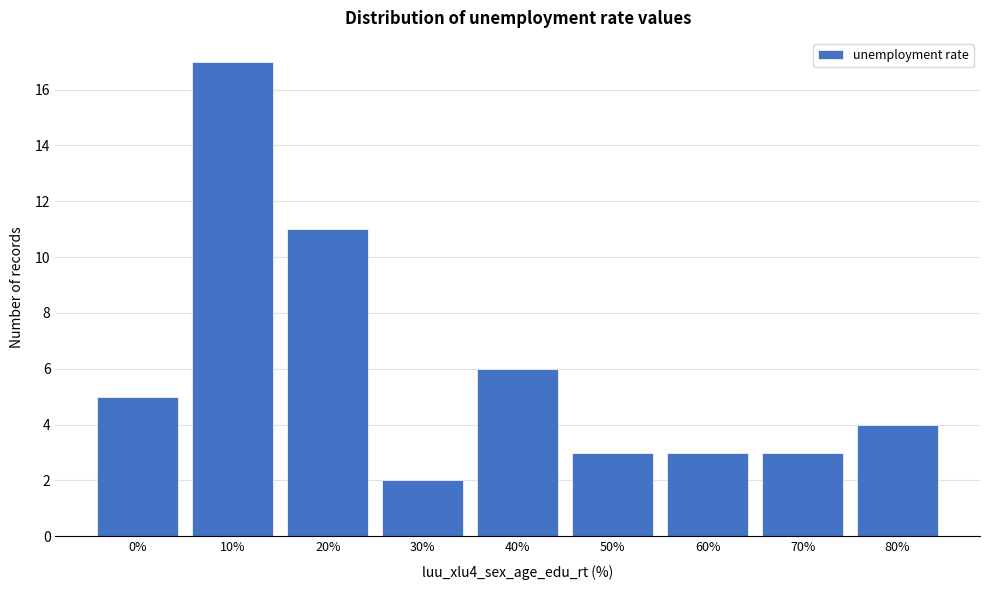

Reading left to right, transcribe all the data shown in this chart.

5	17	11	2	6	3	3	3	4